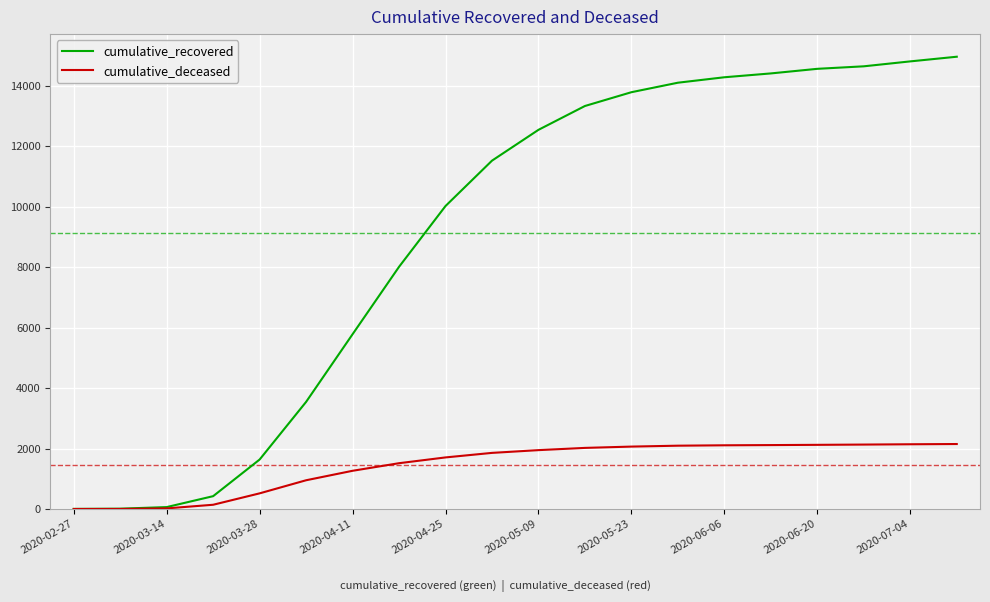

Which series has the largest total across all categories?

cumulative_recovered